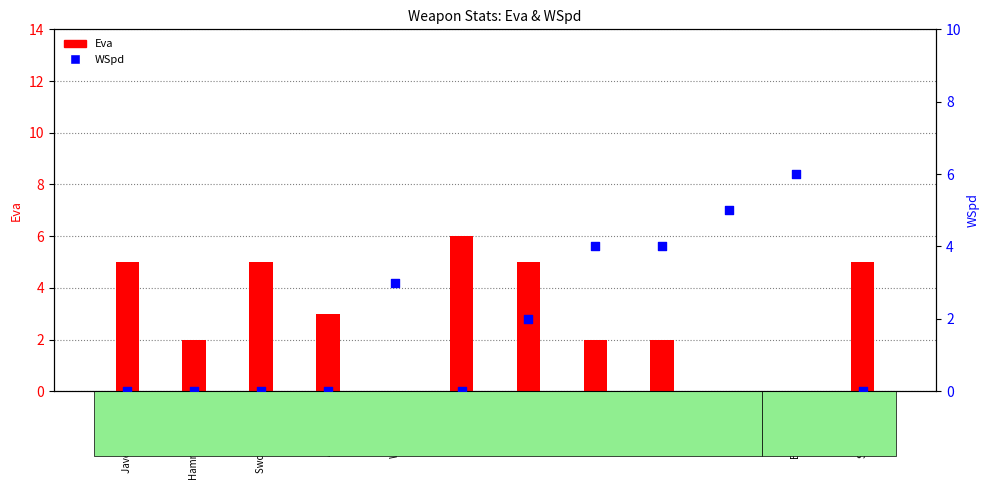

Which series reaches the maximum Y coordinate?

Eva